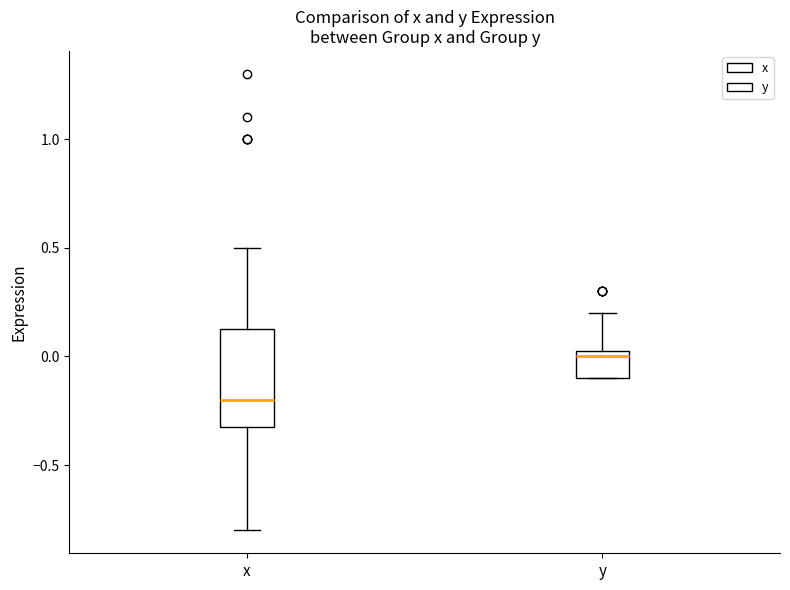

Which box is the tallest, from its lower edge to its upper edge?

x